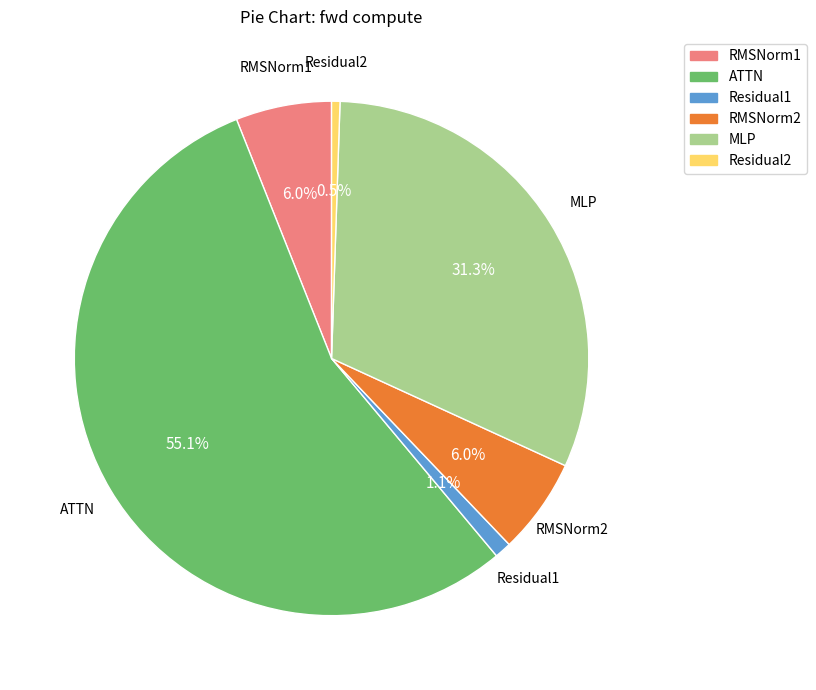

What percentage is the RMSNorm2 slice, to the nearest percent?

6%